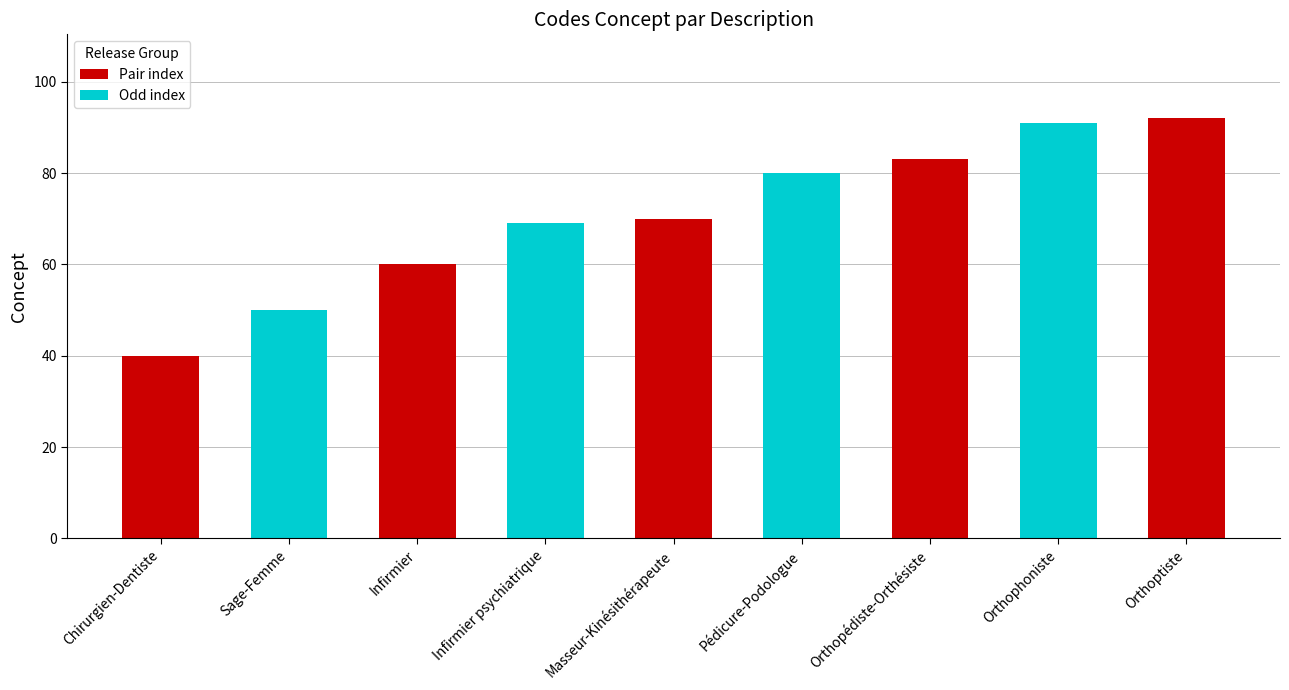

Rank the categories by value from lowest to highest.

Chirurgien-Dentiste, Sage-Femme, Infirmier, Infirmier psychiatrique, Masseur-Kinésithérapeute, Pédicure-Podologue, Orthopédiste-Orthésiste, Orthophoniste, Orthoptiste